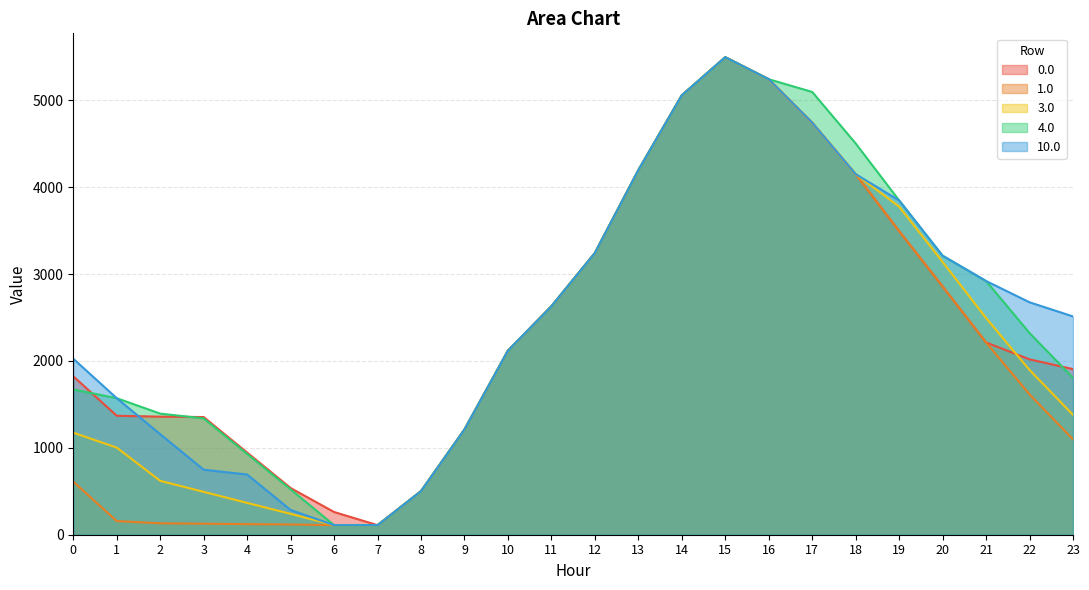

What is the sum of the 4.0 values at 5 and 8?

1023.3